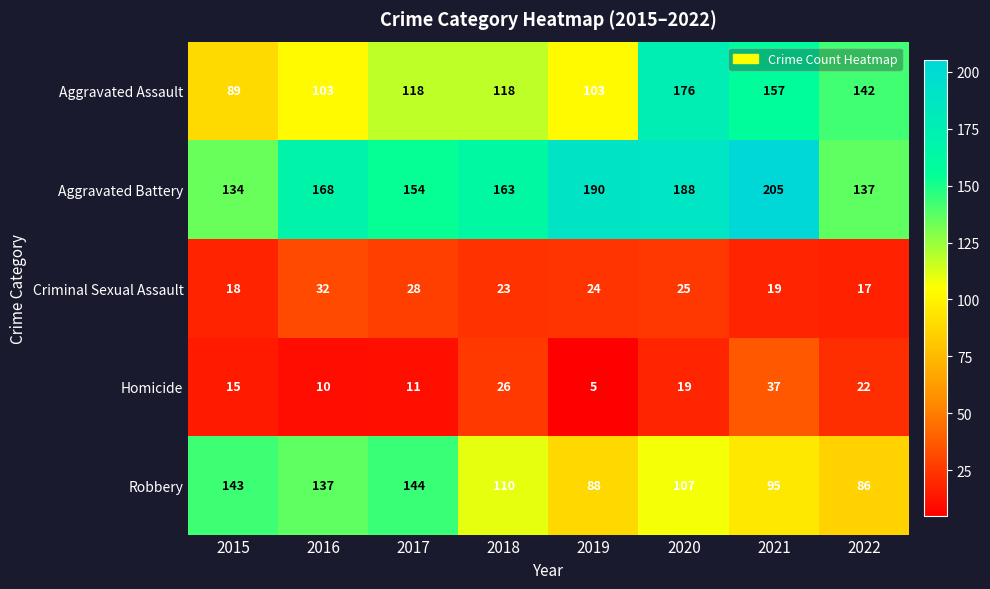

Which series changed the most between 2017 and 2018?

Robbery